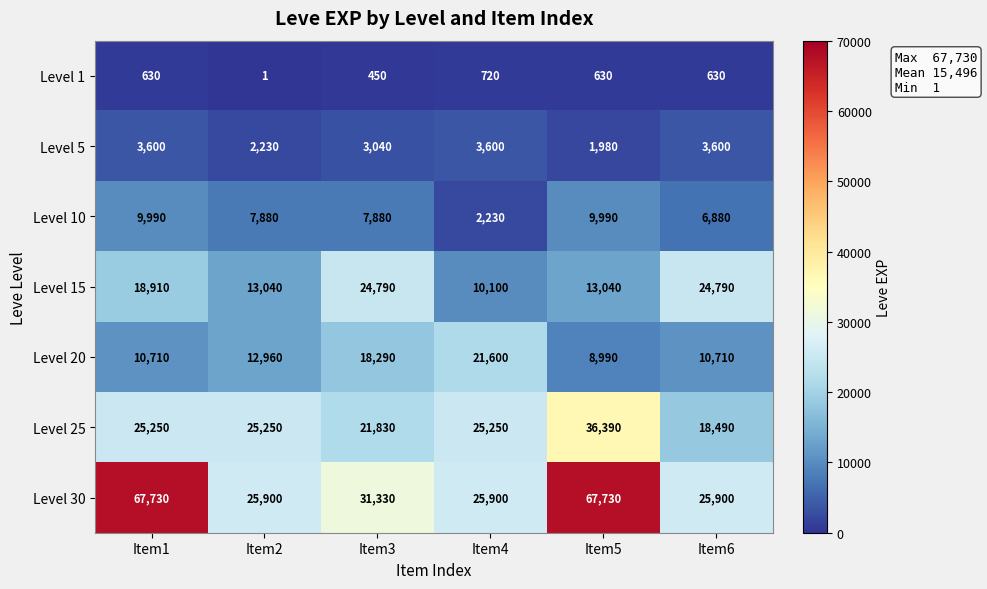

The value of Level 30 at Item5 is 67730. True or false?

True